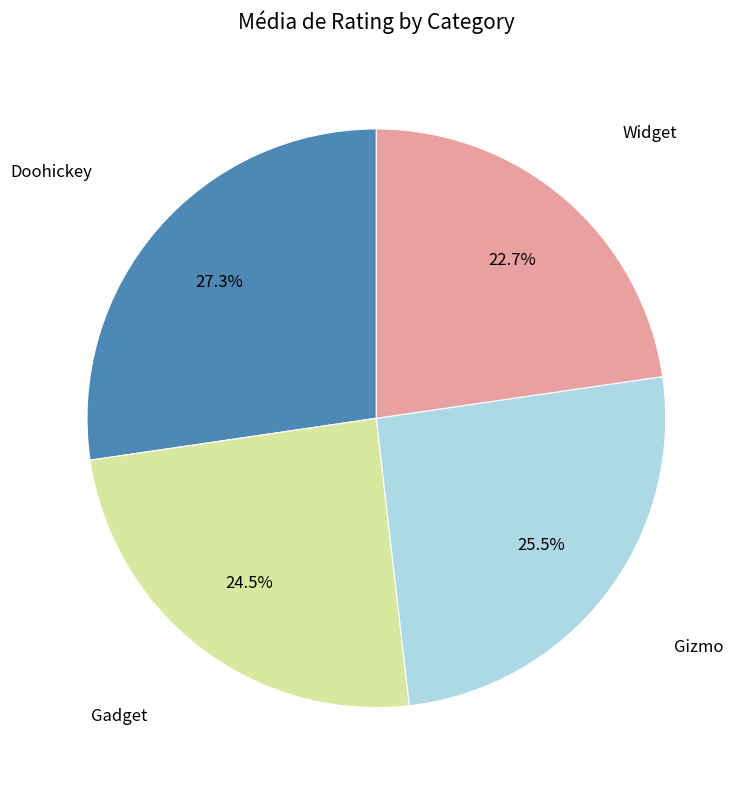

Is there a majority slice in this chart?

No